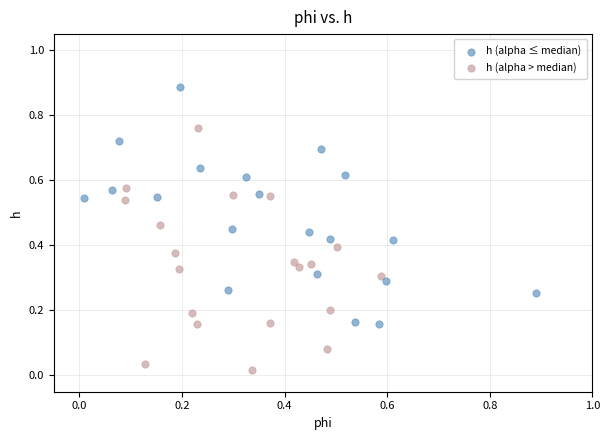

Which series reaches the minimum Y coordinate?

h (alpha > median)